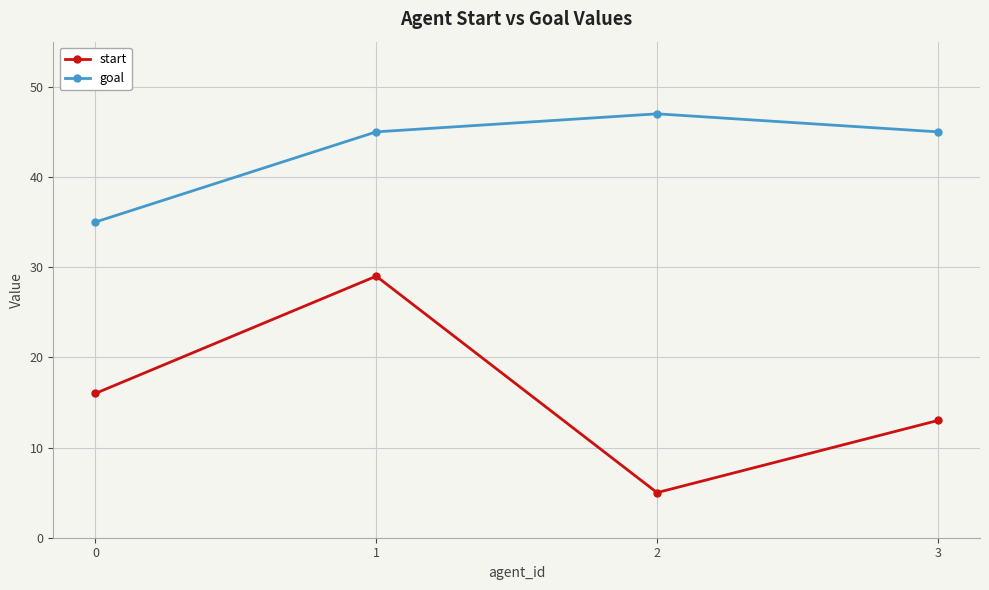

The start series shows 6 at 3. True or false?

False